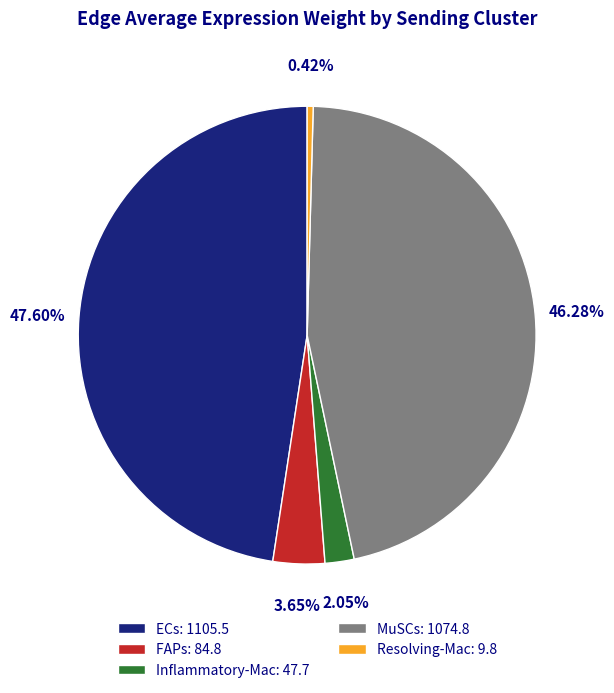

Approximately how many times larger is the value at FAPs: 84.8 compared to Inflammatory-Mac: 47.7?

1.8